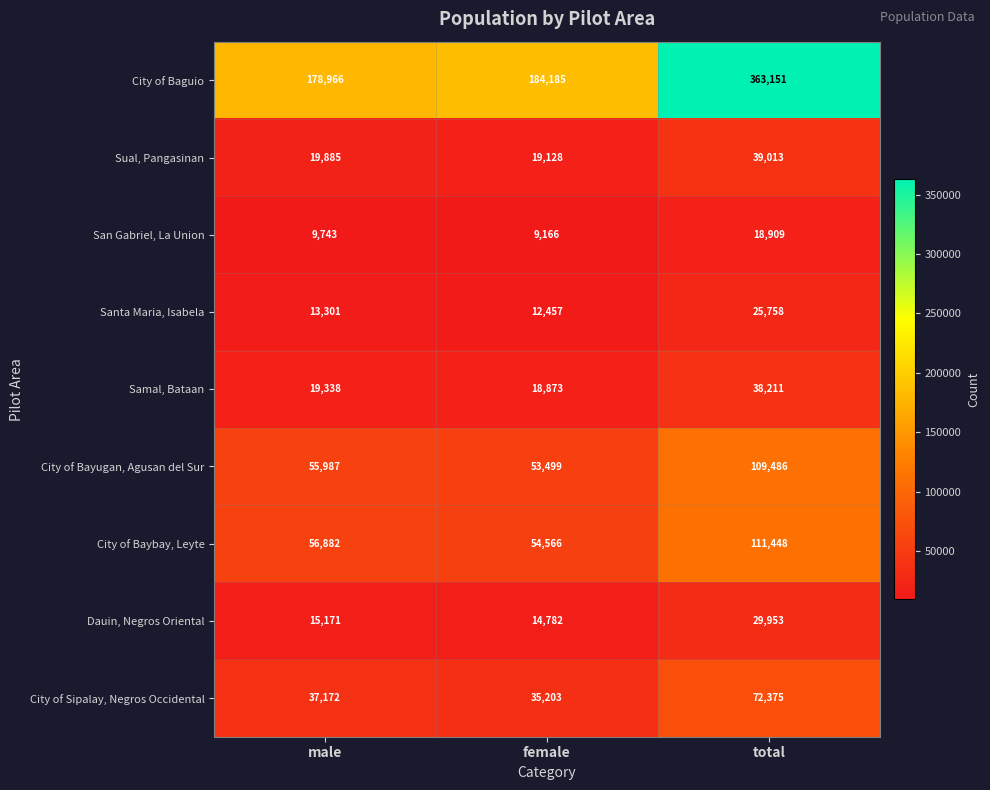

Which category has the lowest value in the San Gabriel, La Union series?

female